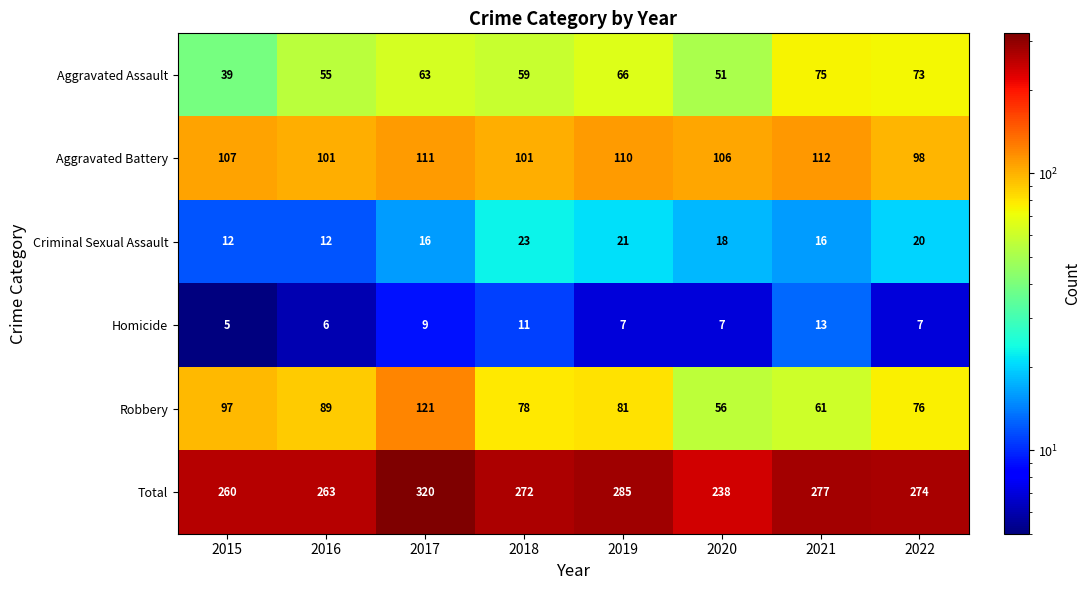

Rank the series by their maximum value, from highest to lowest.

Total, Robbery, Aggravated Battery, Aggravated Assault, Criminal Sexual Assault, Homicide